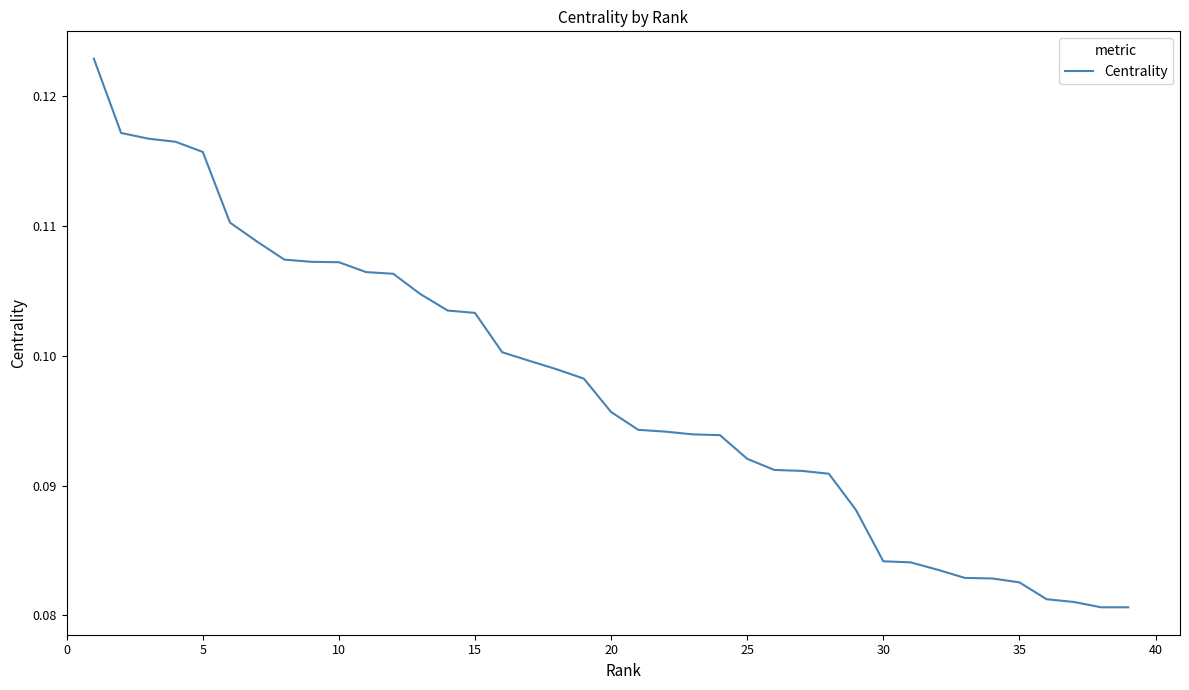

How many lines are shown in the chart?

1